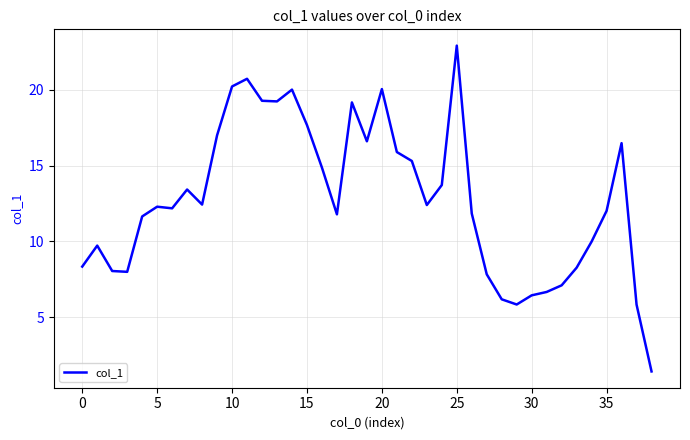

What is the average value?

12.8